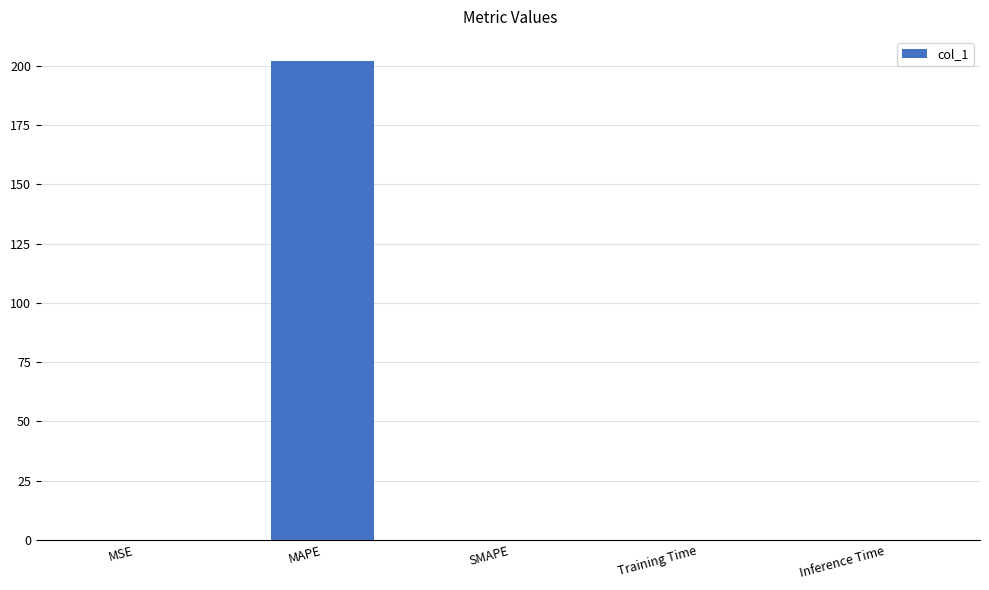

At which category does the chart reach its peak across all series?

MAPE